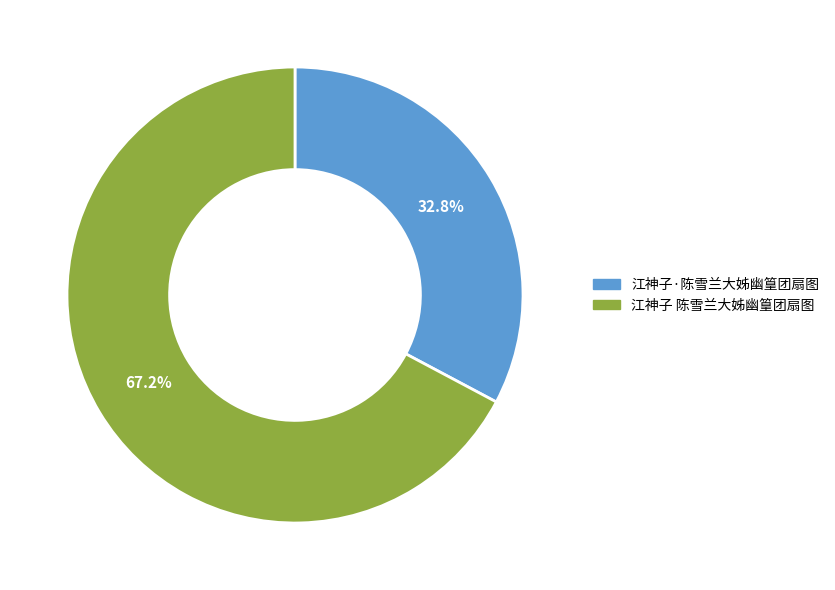

To the nearest percent, what is the difference between the 江神子·陈雪兰大姊幽篁团扇图 and 江神子 陈雪兰大姊幽篁团扇图 slice percentages?

34%